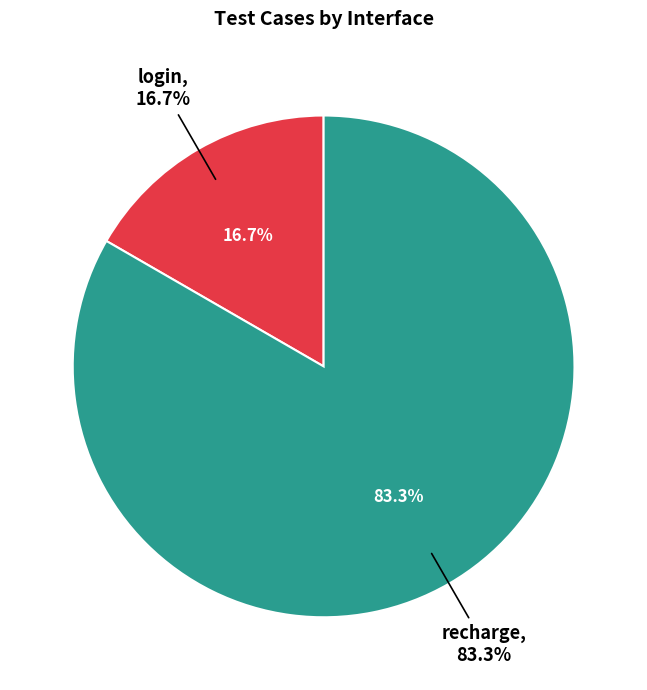

Is there any slice that represents more than half of the pie?

Yes